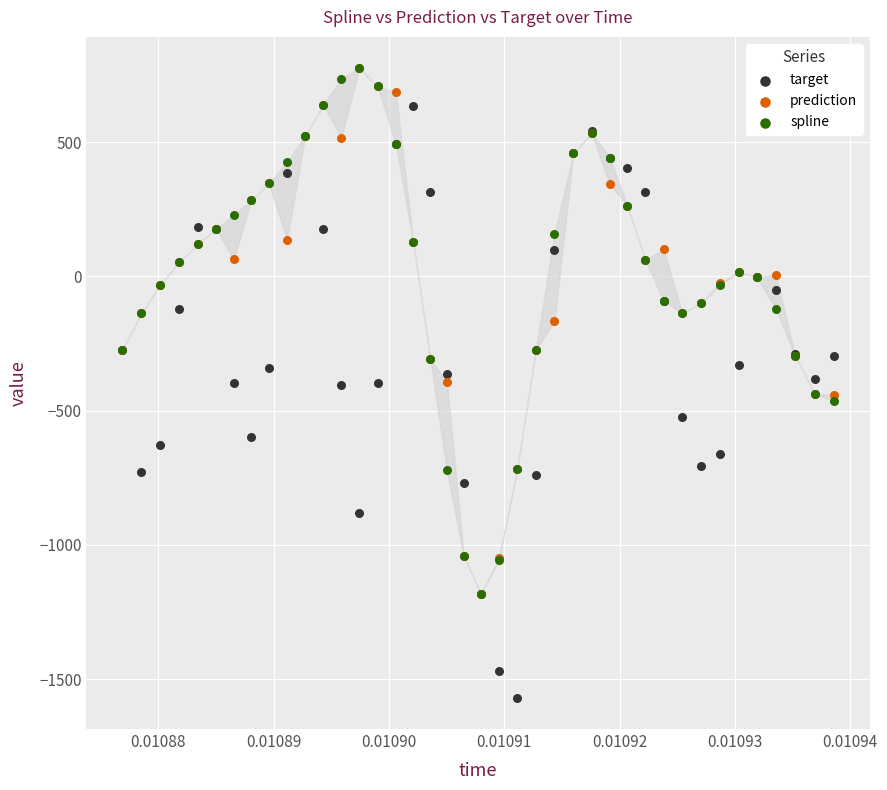

In the spline series, what Y value is closest to -203?

-137.2